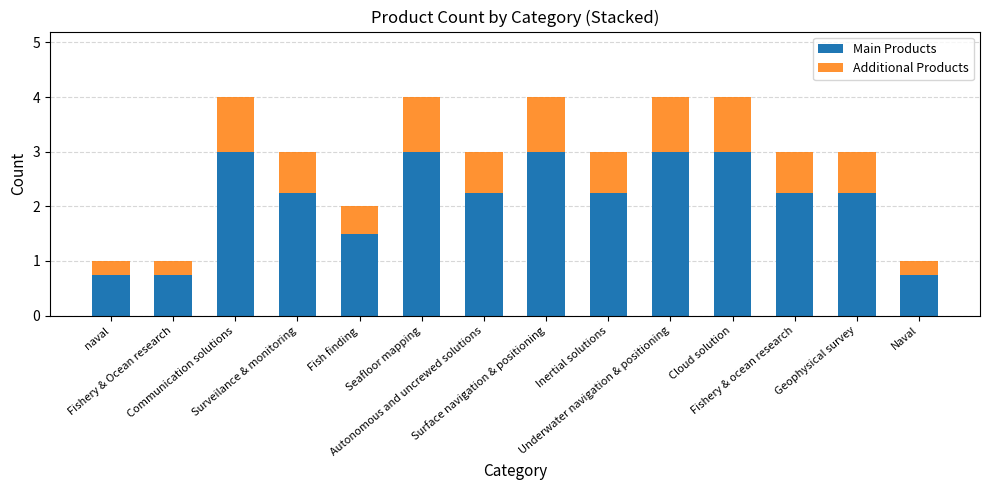

What is the minimum value for Main Products?

0.8